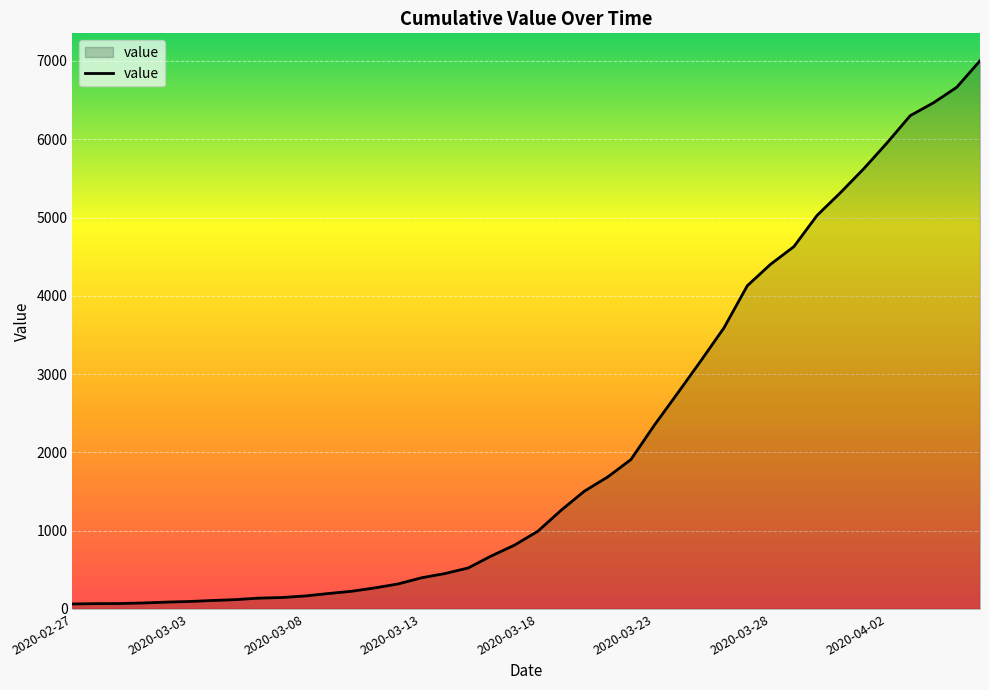

How many lines are shown in the chart?

1